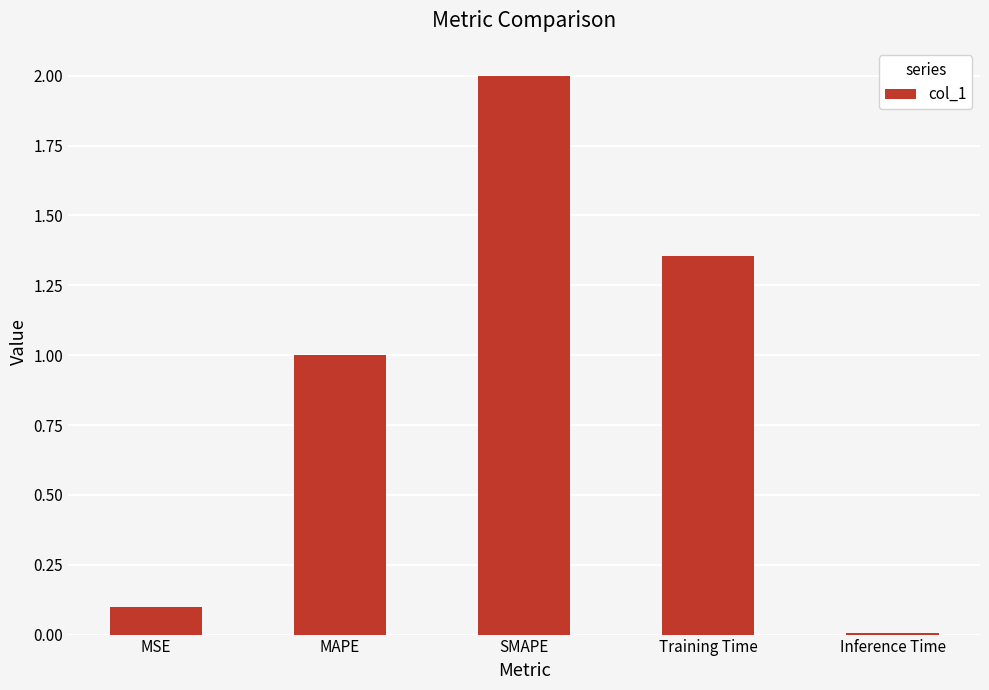

List the labels in order of value, largest first.

SMAPE, Training Time, MAPE, MSE, Inference Time